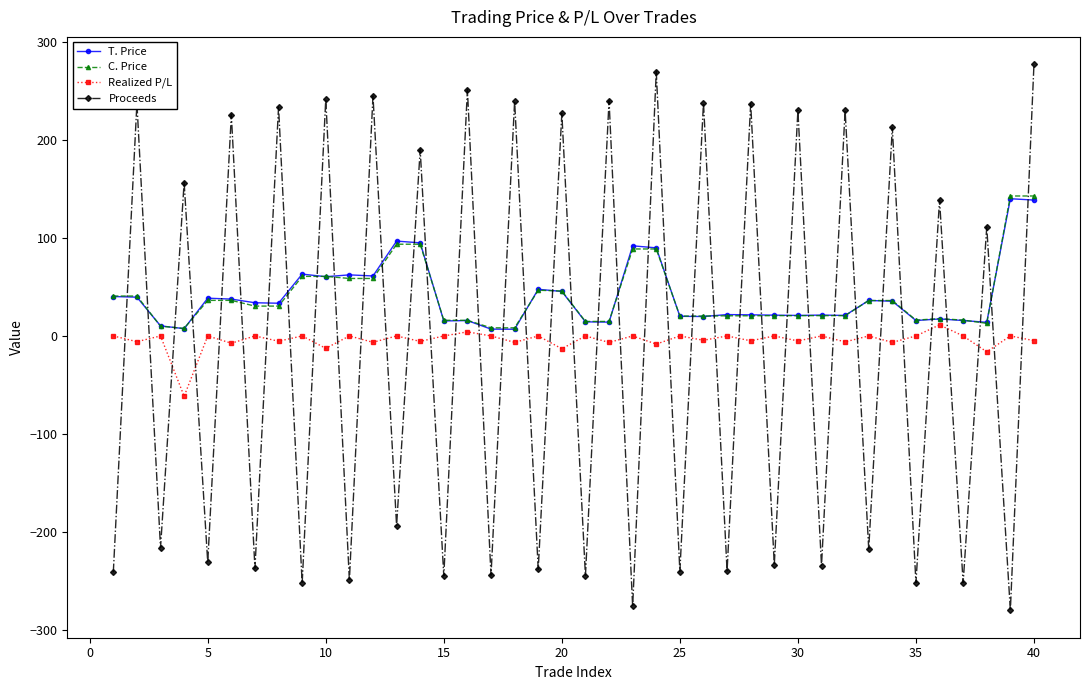

What is the value of the C. Price point at the 25th from the left?

20.3